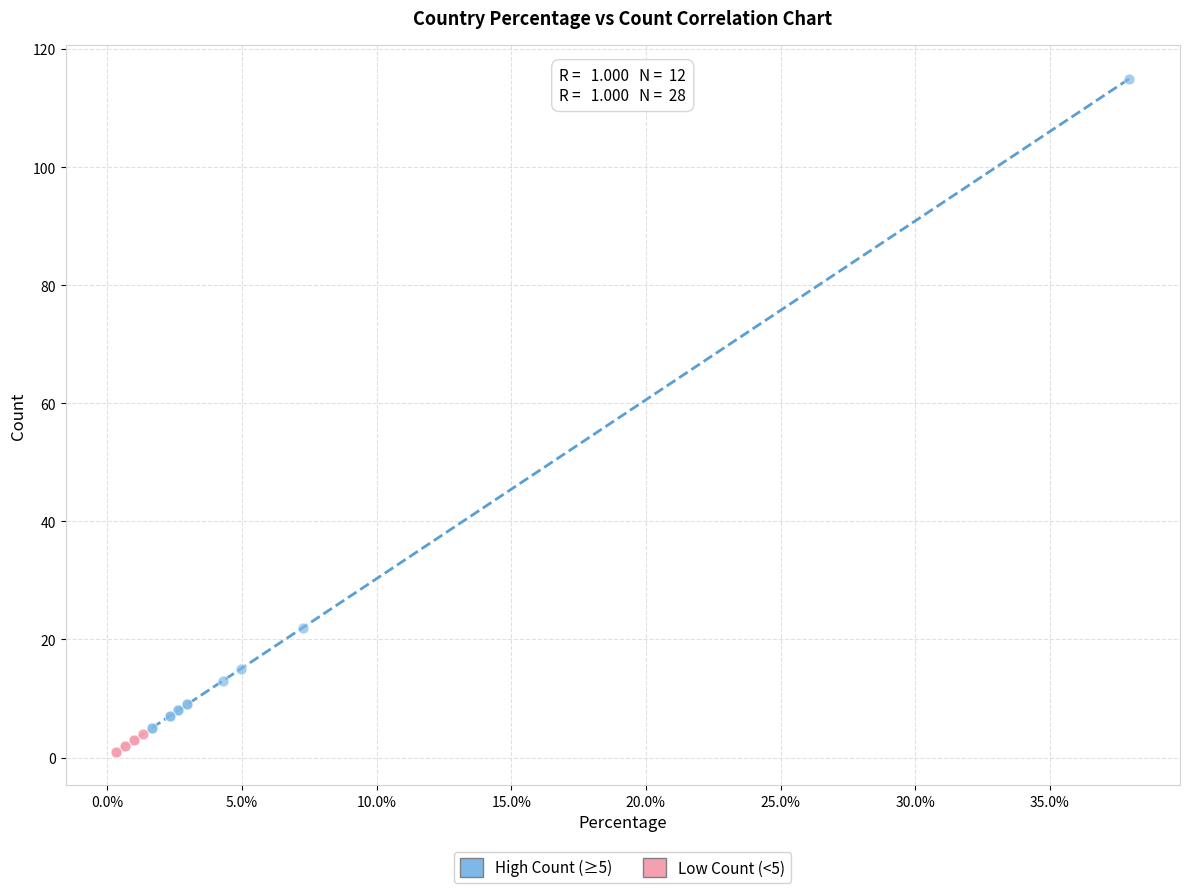

Which series contains the lowest Y value?

Low Count (<5)